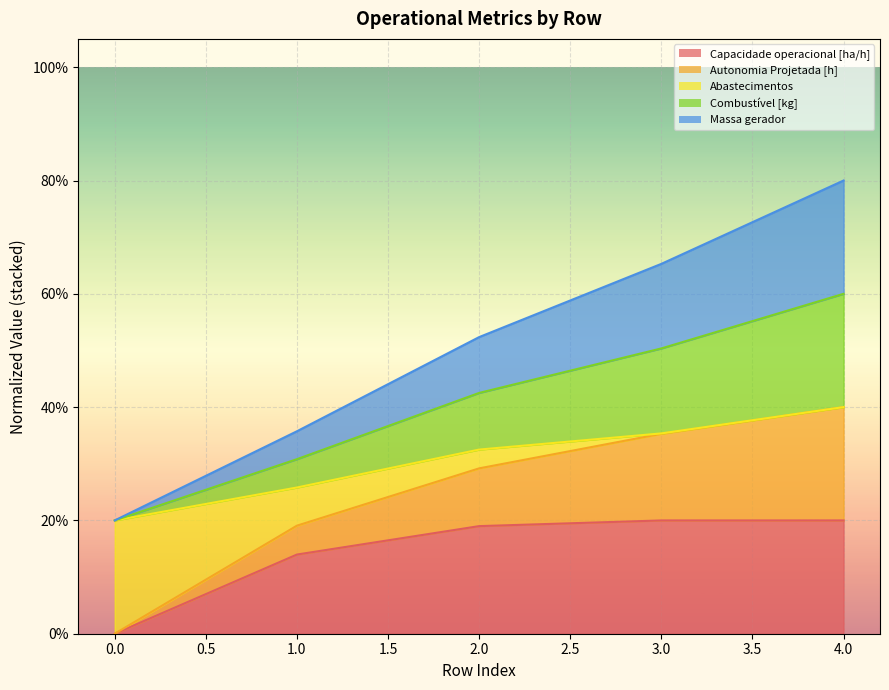

What are all the series names shown in the legend?

Capacidade operacional [ha/h], Autonomia Projetada [h], Abastecimentos, Combustível [kg], Massa gerador